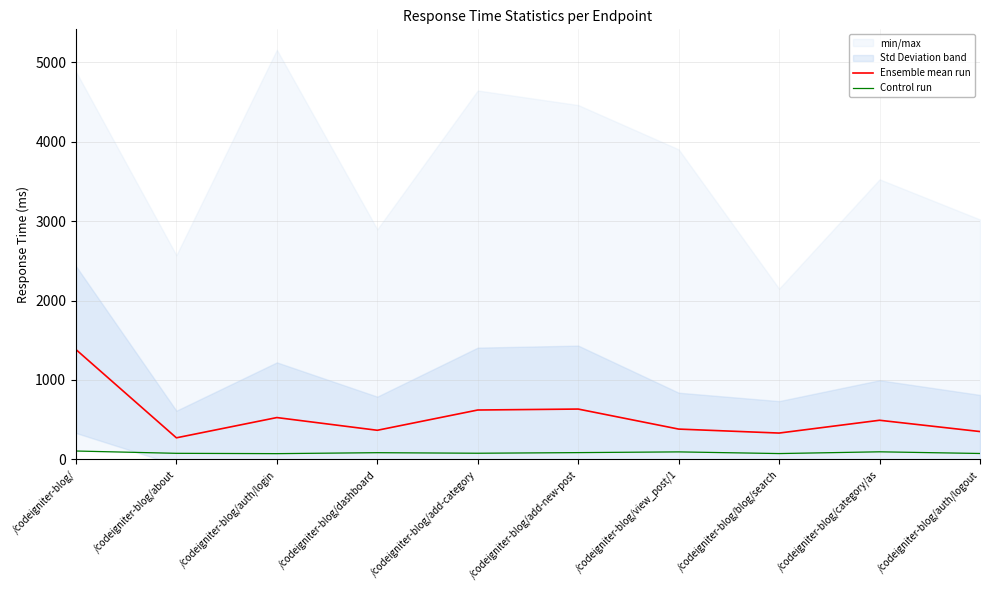

At which category is the sum across all series the highest?

/codeigniter-blog/